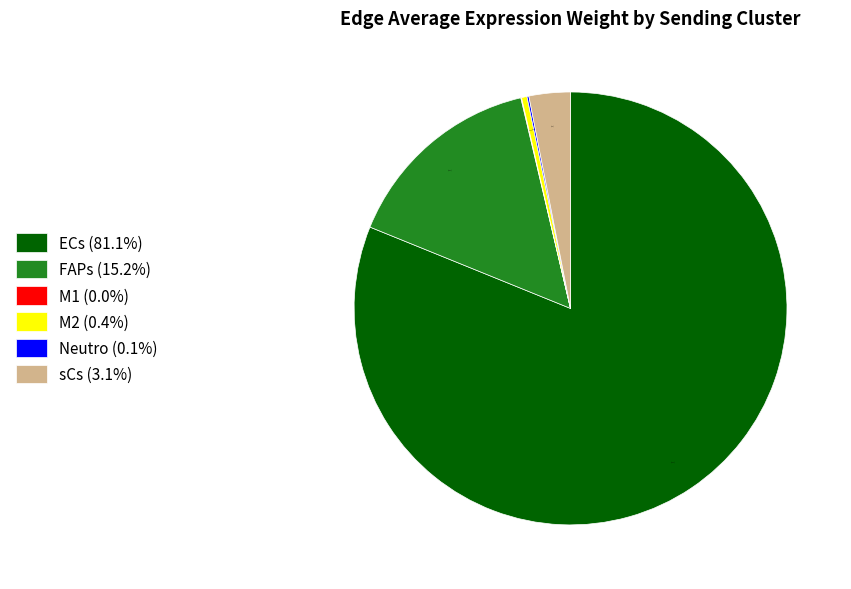

What is the majority slice?

ECs